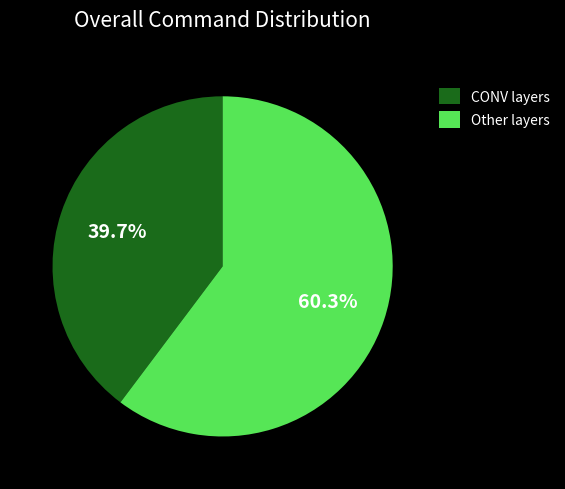

Rank the categories by value from highest to lowest.

Other layers, CONV layers